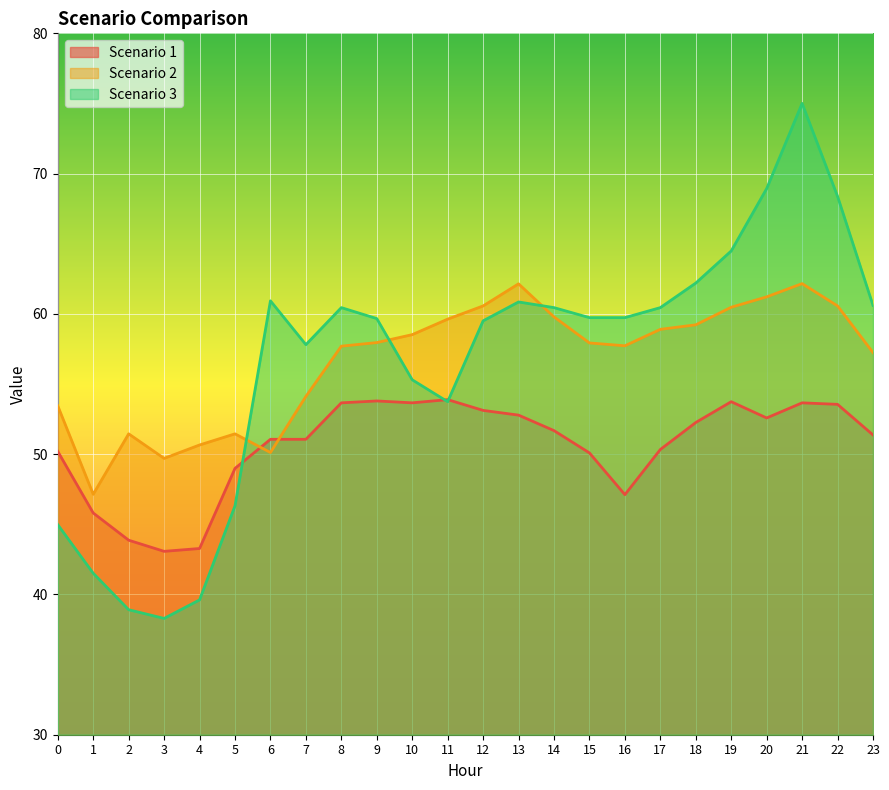

Reading left to right, extract all data points from this chart.

Scenario 1: 0=50.2	1=45.8	2=43.9	3=43.1	4=43.3	5=49.0	6=51.1	7=51.1	8=53.7	9=53.8	10=53.7	11=53.9	12=53.1	13=52.8	14=51.7	15=50.1	16=47.1	17=50.3	18=52.3	19=53.7	20=52.6	21=53.7	22=53.6	23=51.4
Scenario 2: 0=53.4	1=47.1	2=51.4	3=49.7	4=50.7	5=51.4	6=50.1	7=54.1	8=57.7	9=58.0	10=58.5	11=59.6	12=60.6	13=62.1	14=59.8	15=57.9	16=57.7	17=58.9	18=59.2	19=60.5	20=61.2	21=62.2	22=60.6	23=57.2
Scenario 3: 0=45.0	1=41.5	2=38.9	3=38.3	4=39.6	5=46.3	6=60.9	7=57.8	8=60.4	9=59.7	10=55.3	11=53.7	12=59.5	13=60.9	14=60.4	15=59.7	16=59.7	17=60.4	18=62.2	19=64.5	20=68.9	21=75.0	22=68.4	23=60.6